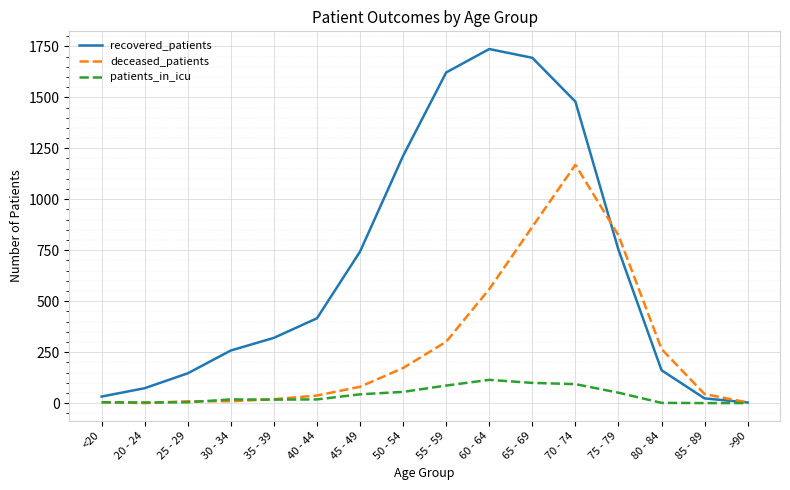

True or false: recovered_patients has more than 1 interior local peaks.

False